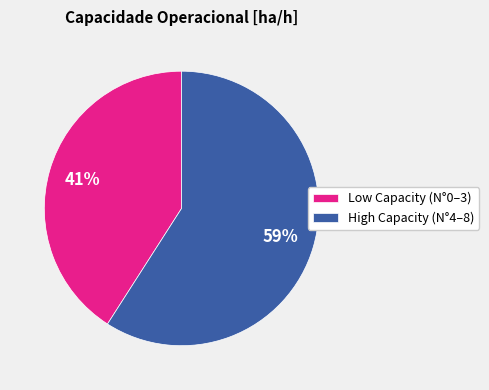

True or false: Low Capacity (N°0–3) accounts for 30% of the total.

False